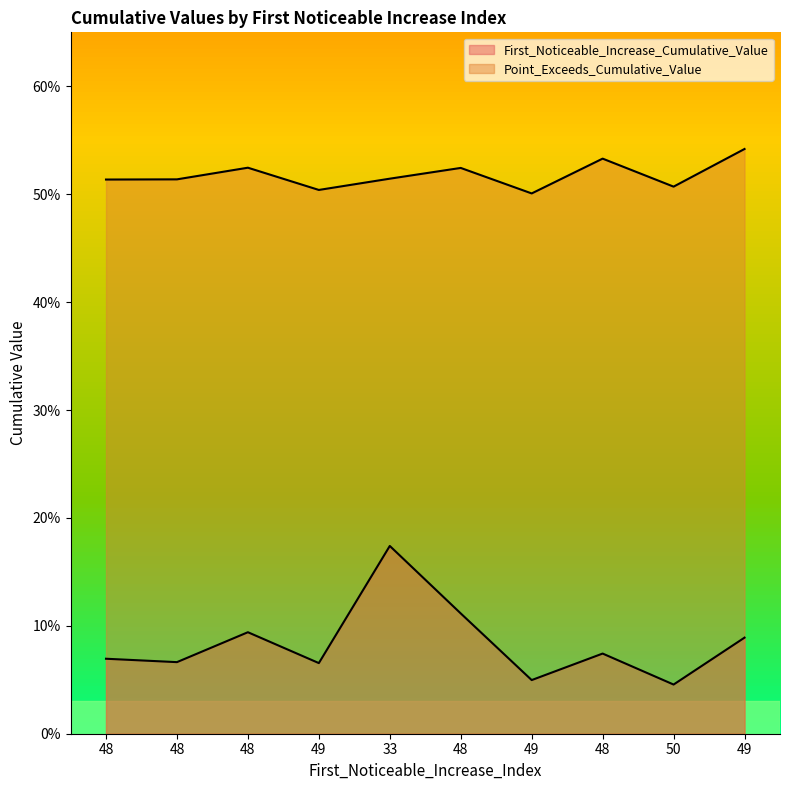

At which category is the sum across all series the highest?

33